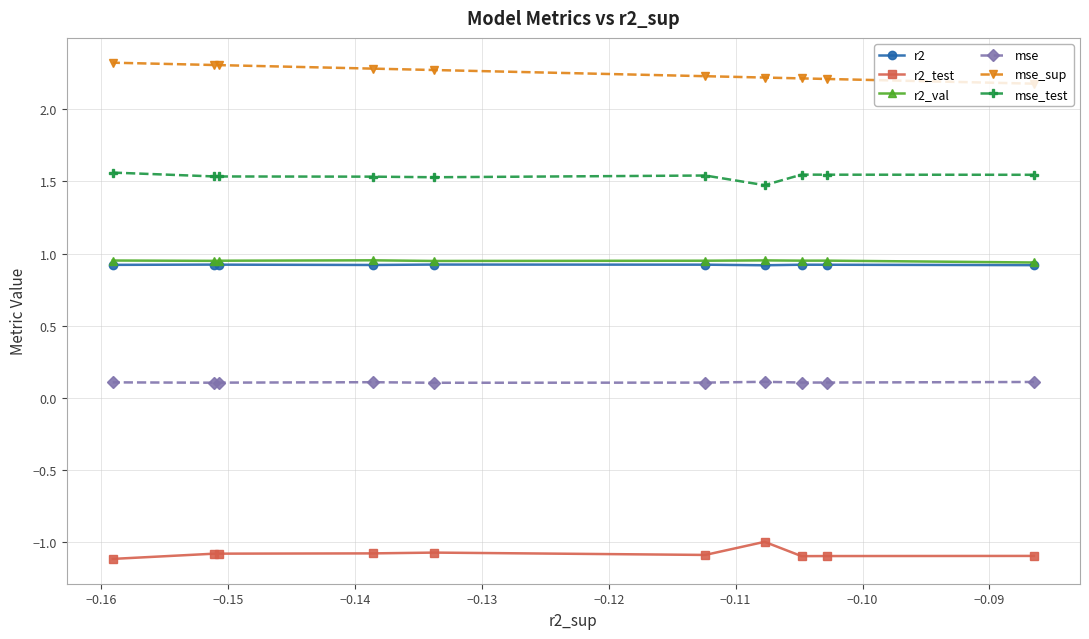

True or false: r2_val and r2 cross at least once.

False